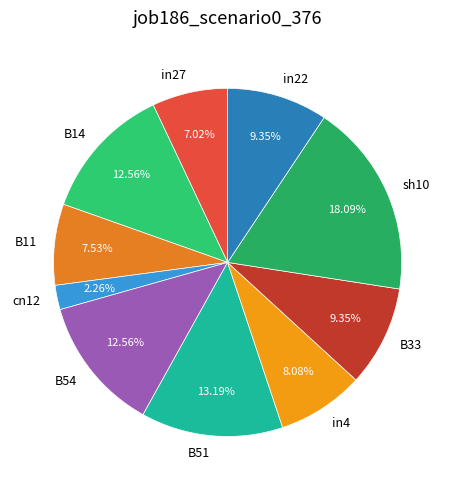

Count the number of slices in the pie.

10